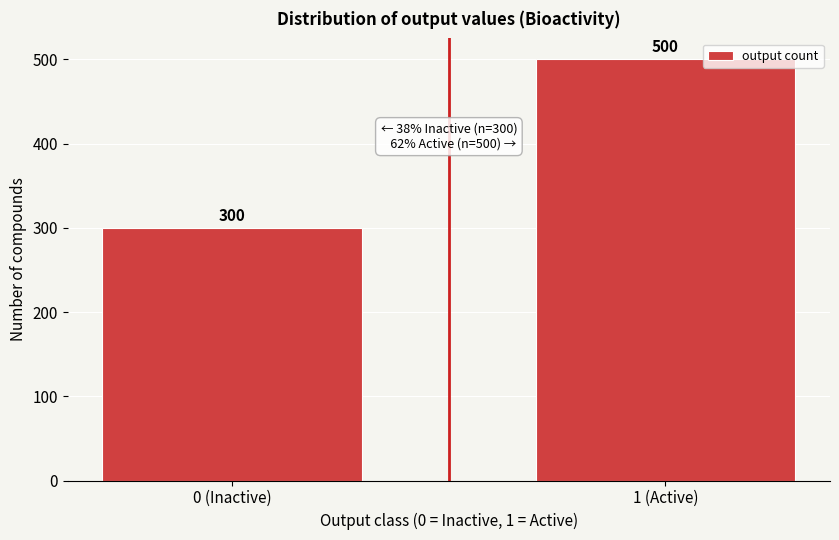

Reading left to right, extract all data points from this chart.

300	500